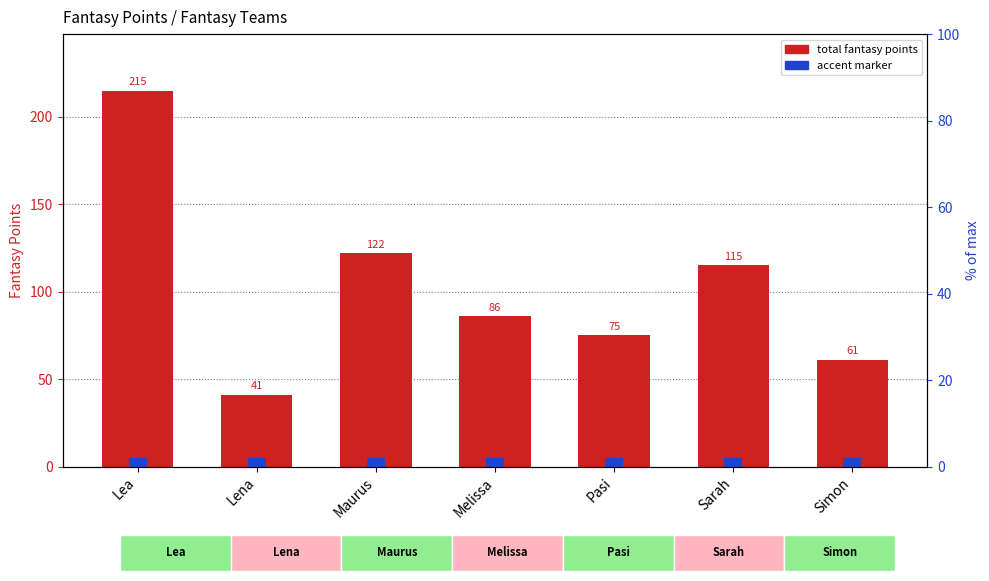

List the labels in order of value, smallest first.

Lena, Simon, Pasi, Melissa, Sarah, Maurus, Lea